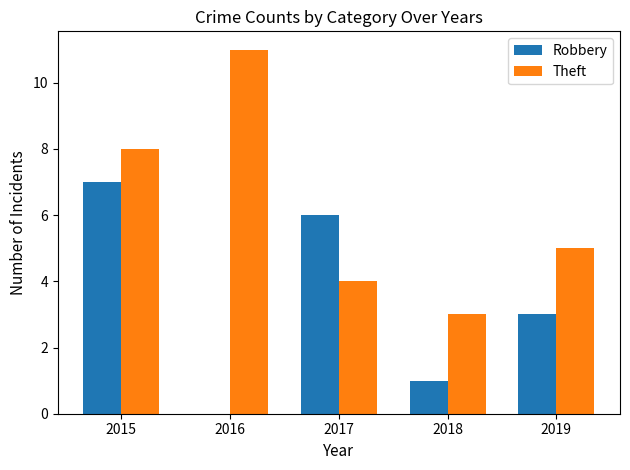

Reading left to right, list all the values displayed in this chart.

Robbery: 2015=7	2016=0	2017=6	2018=1	2019=3
Theft: 2015=8	2016=11	2017=4	2018=3	2019=5